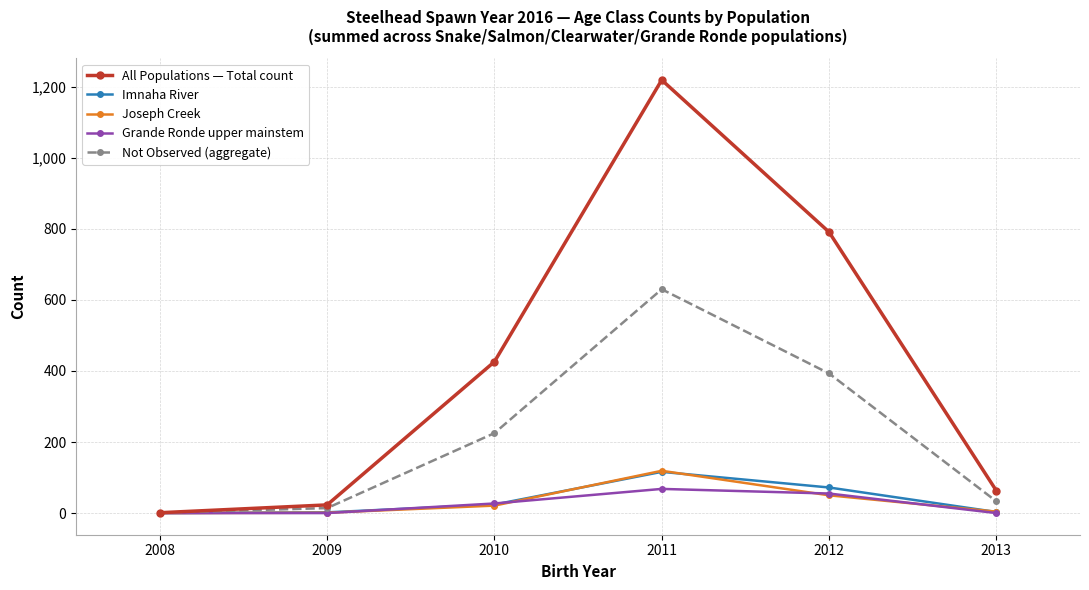

Read the Joseph Creek value at 2012, to the nearest 50.

50